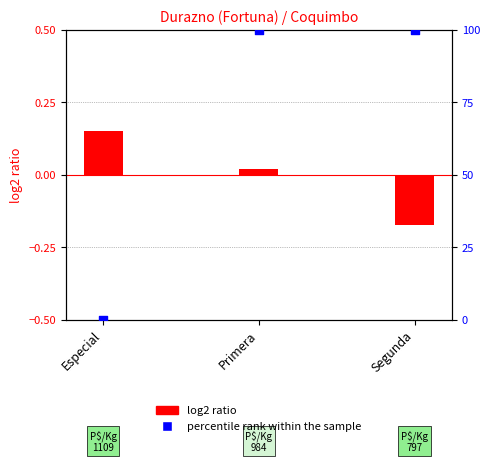

Which series reaches the maximum Y coordinate?

percentile rank within the sample